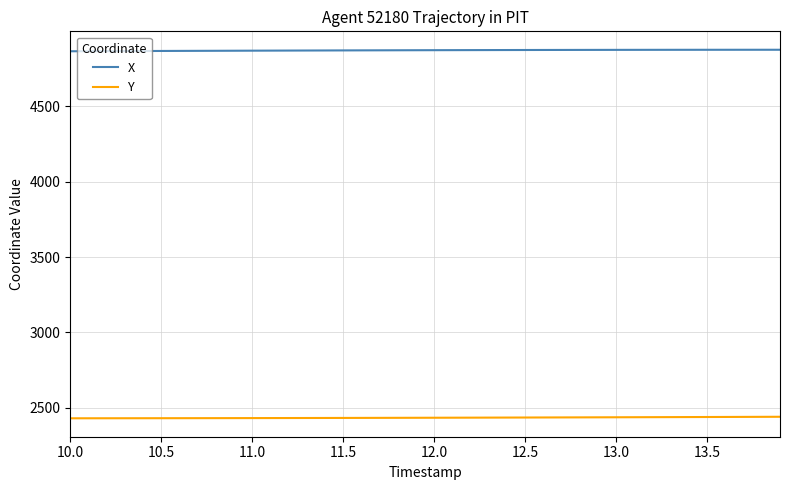

Which series has the largest total across all categories?

X